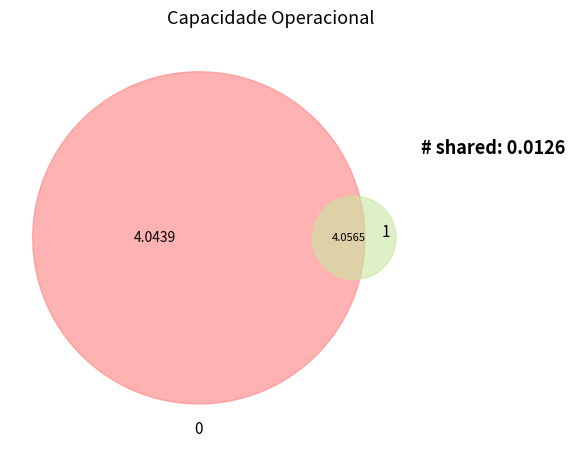

Does 0 account for over 50% of the chart?

No